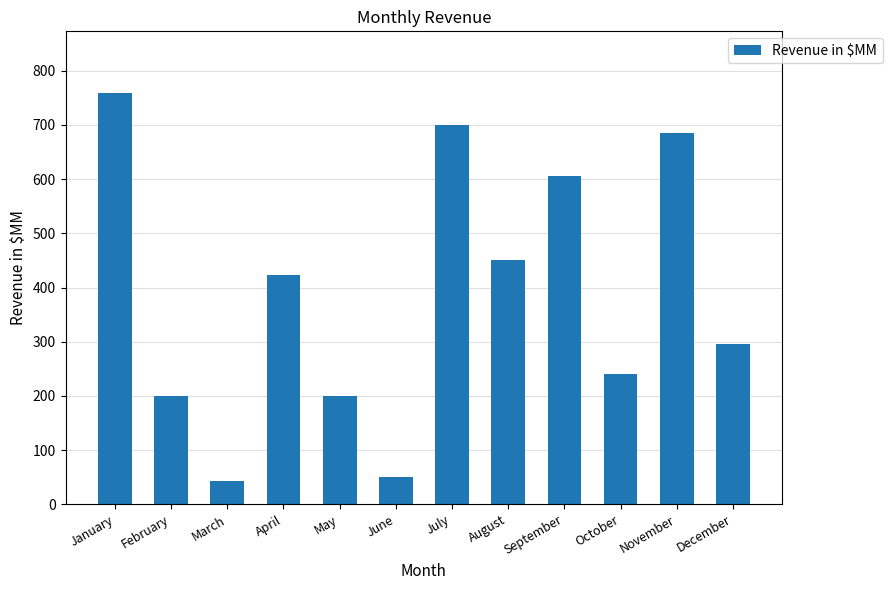

Reading left to right, list all the values displayed in this chart.

January=759	February=200	March=42	April=423	May=200	June=50	July=700	August=450	September=605	October=240	November=685	December=295